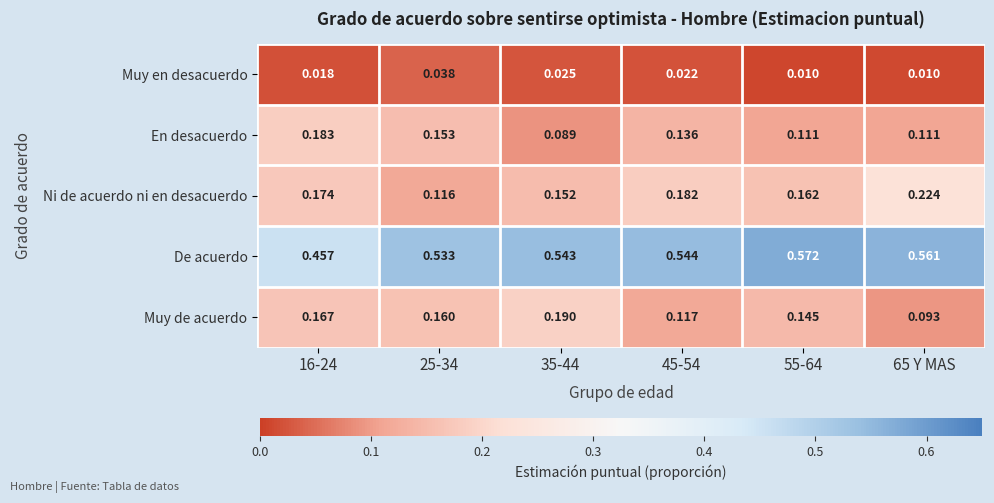

Which series has the largest total across all categories?

De acuerdo